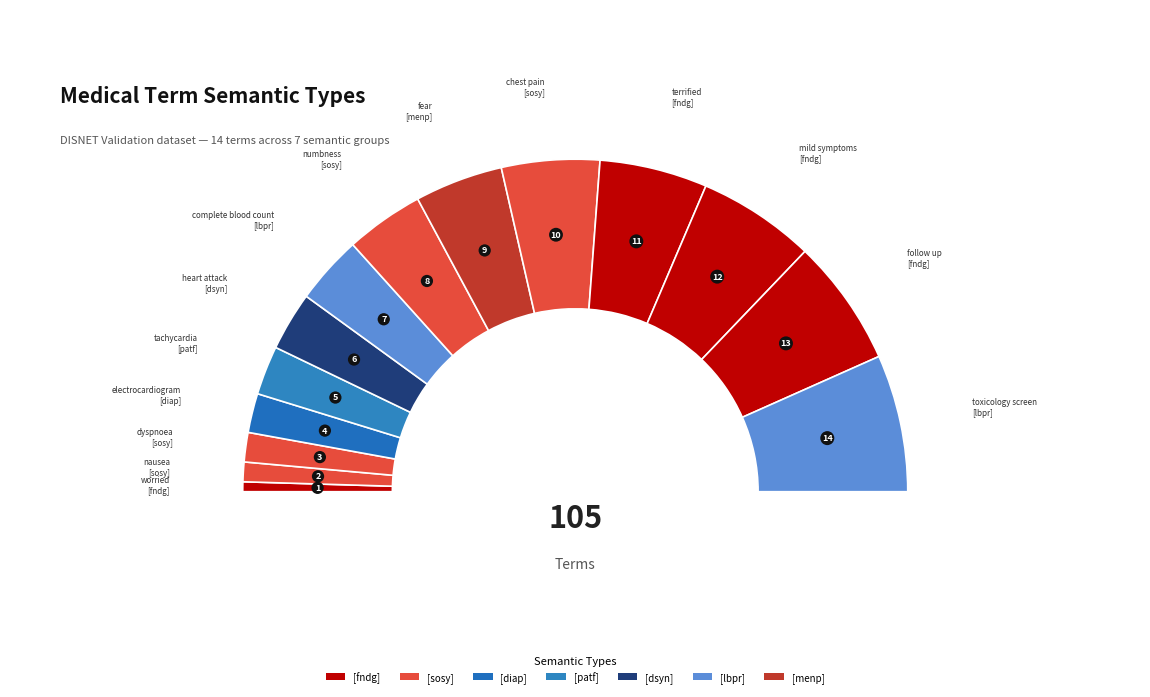

What is the smallest slice in the pie chart?

[fndg] worried